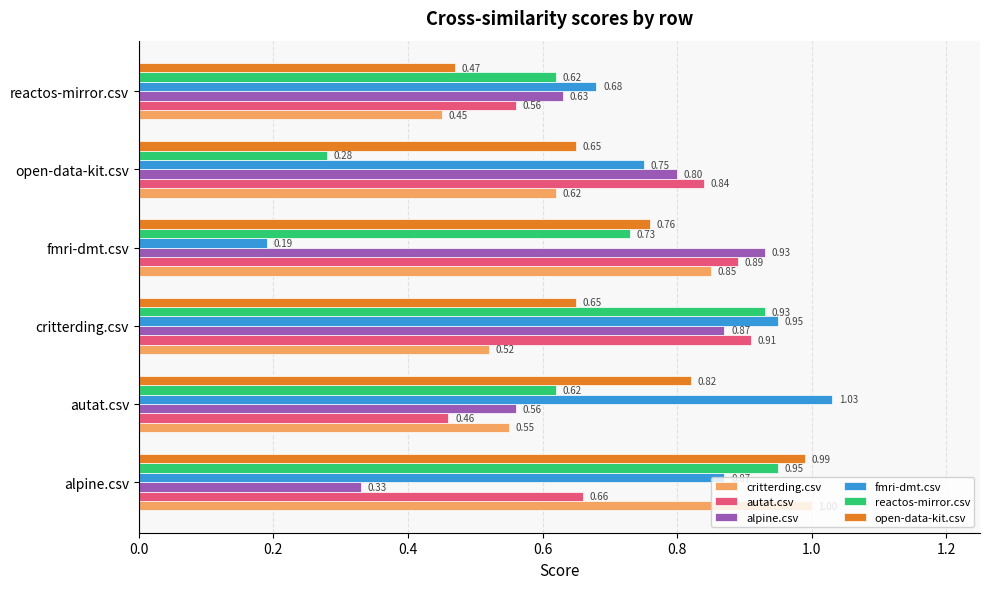

What is the maximum value shown in the chart?

1.0